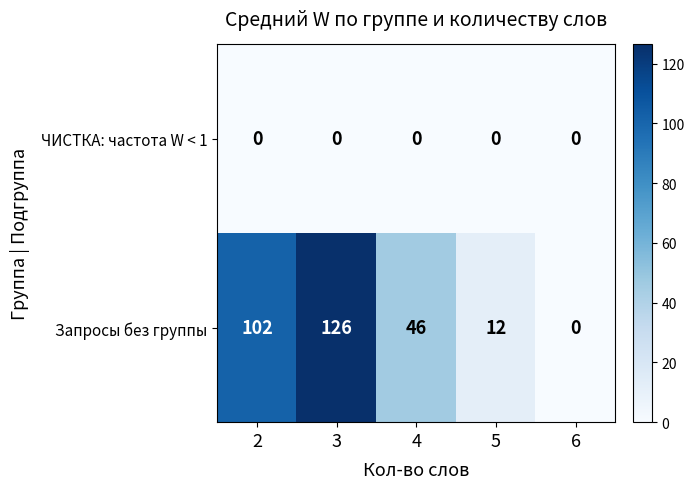

Is it true that Запросы без группы equals -45 at 6?

False